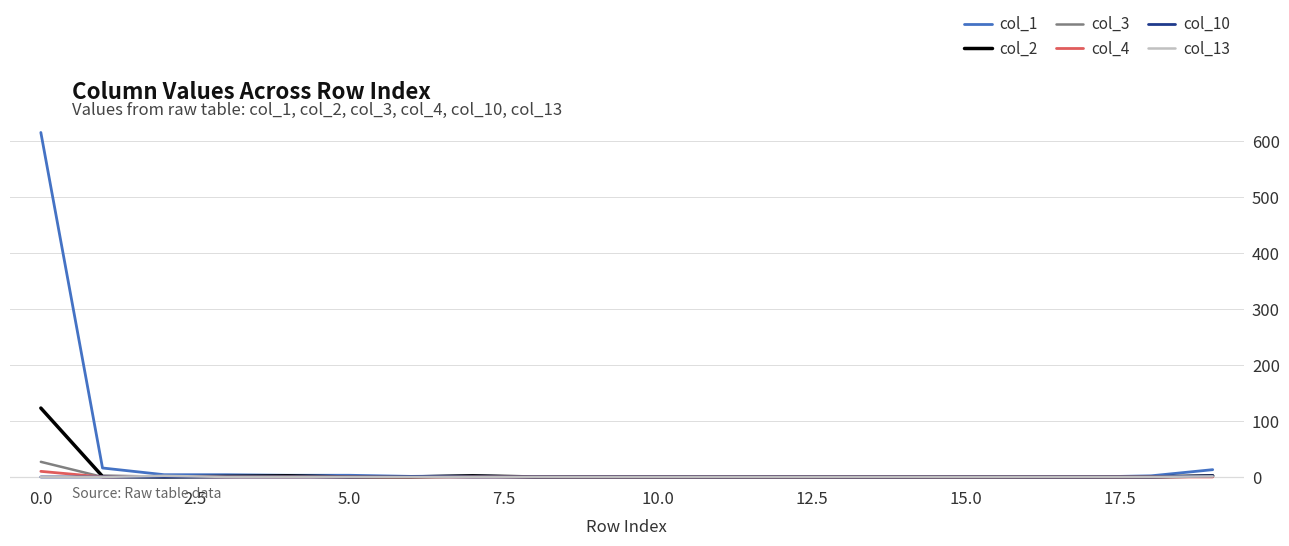

Which series has the largest range (max minus min)?

col_1